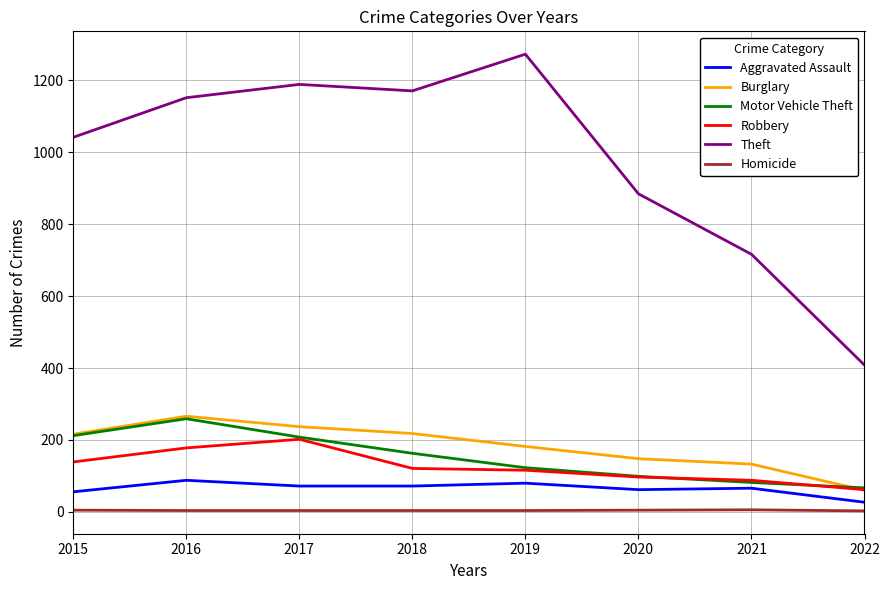

True or false: Robbery and Theft intersect in this chart.

False